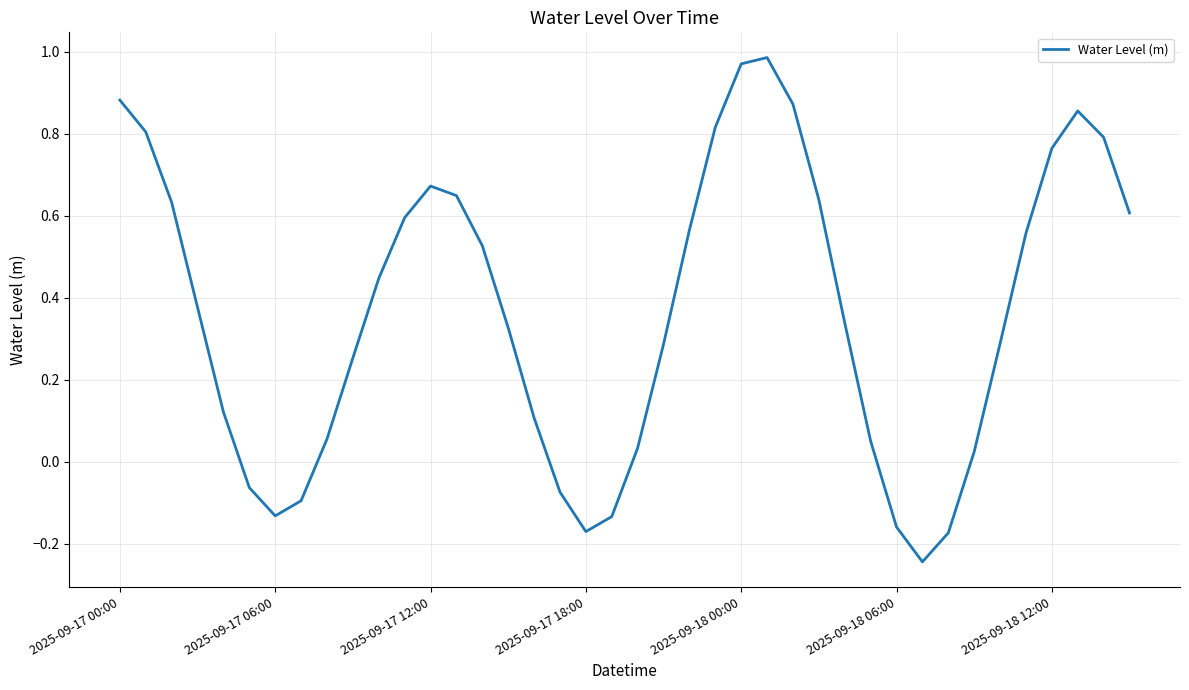

What is the difference between the maximum and minimum values?

1.2